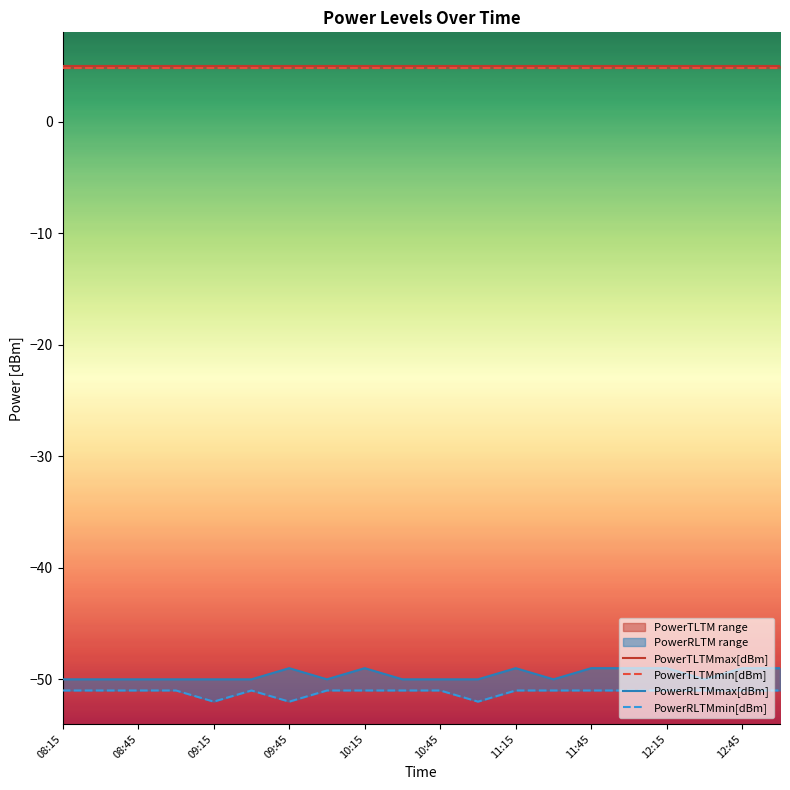

The PowerRLTMmin[dBm] series shows -88.5 at 17. True or false?

False